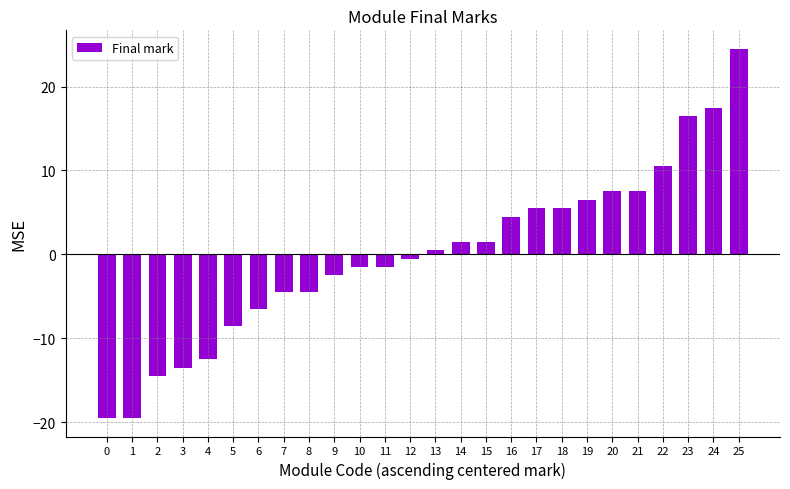

Reading left to right, transcribe all the data shown in this chart.

-19.5	-19.5	-14.5	-13.5	-12.5	-8.5	-6.5	-4.5	-4.5	-2.5	-1.5	-1.5	-0.5	0.5	1.5	1.5	4.5	5.5	5.5	6.5	7.5	7.5	10.5	16.5	17.5	24.5